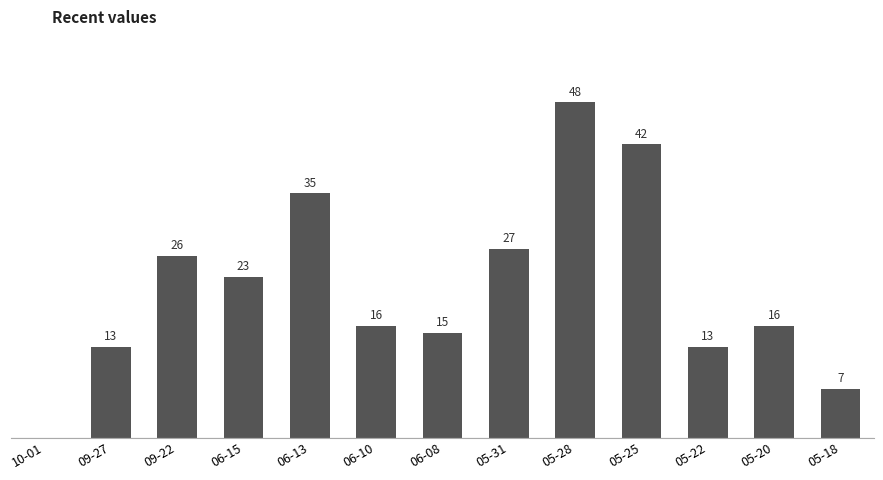

Between 06-13 and 10-01, which is larger?

06-13